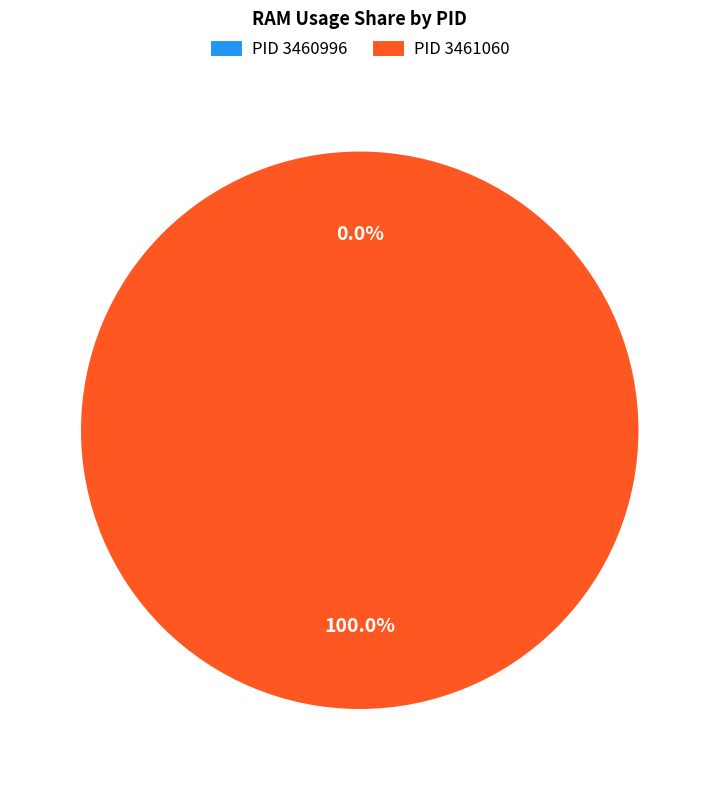

Is it true that 3461060 is 93% of the pie?

False